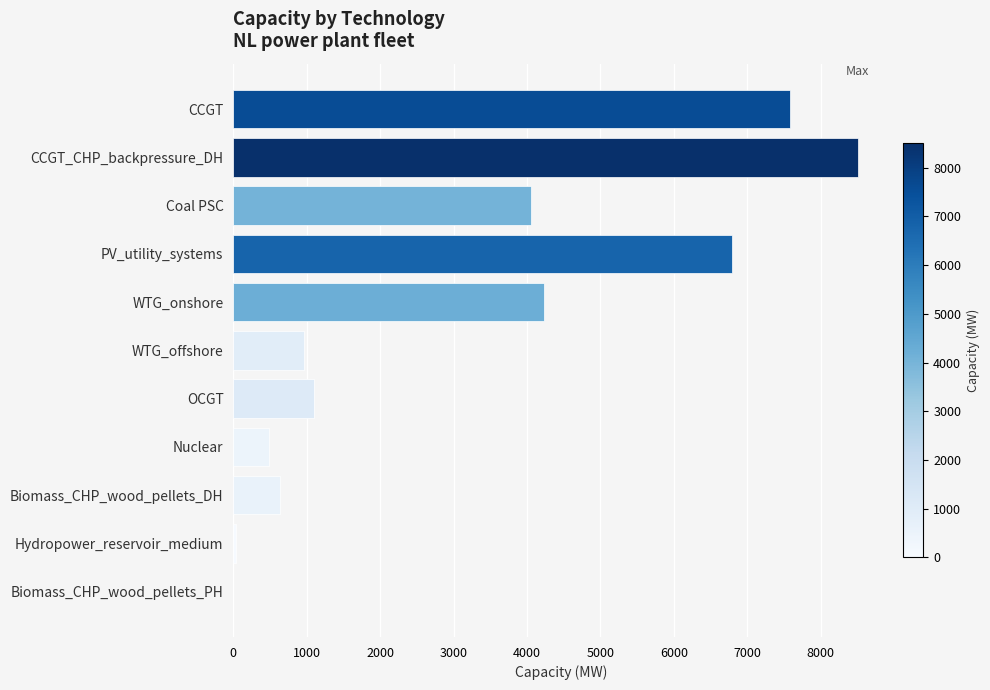

True or false: the data shows 11391.8 at CCGT.

False